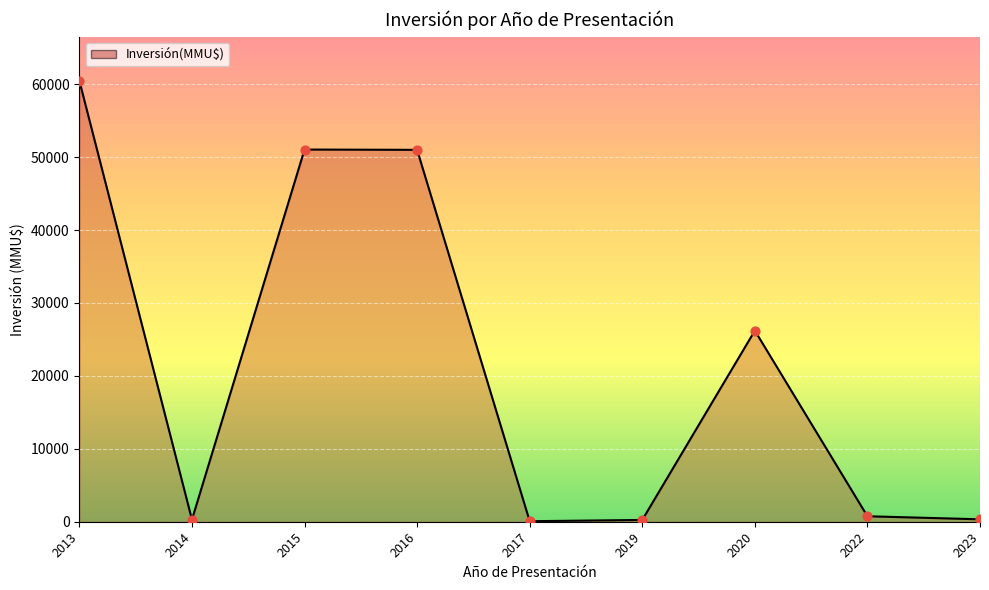

What is the change in value from 2014 to 2023?

+43